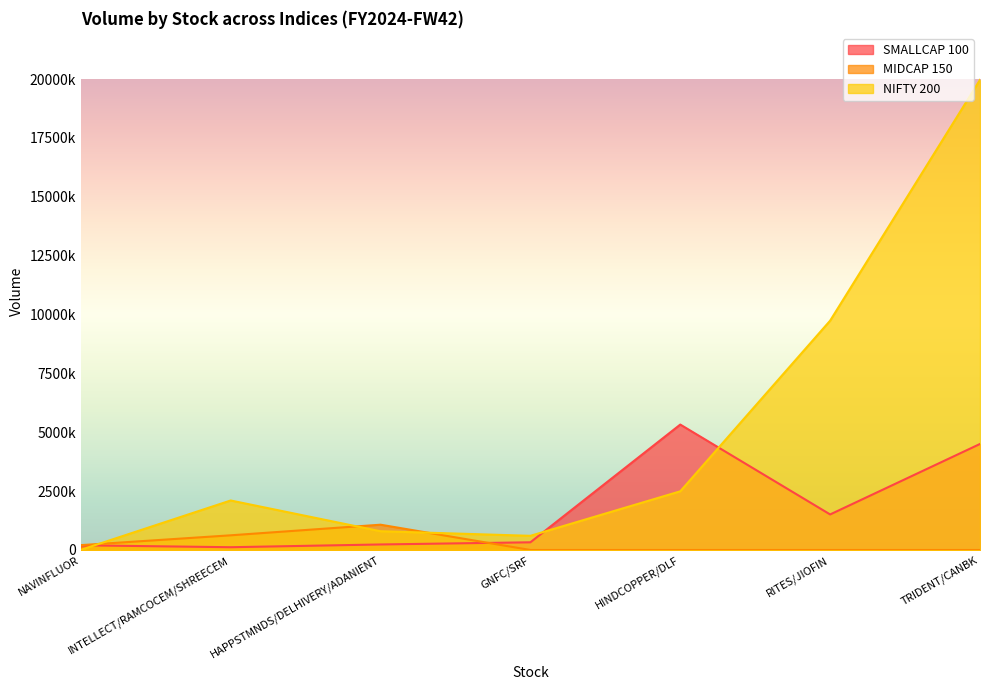

Is it true that NIFTY 200 equals 601744 at GNFC/SRF?

True